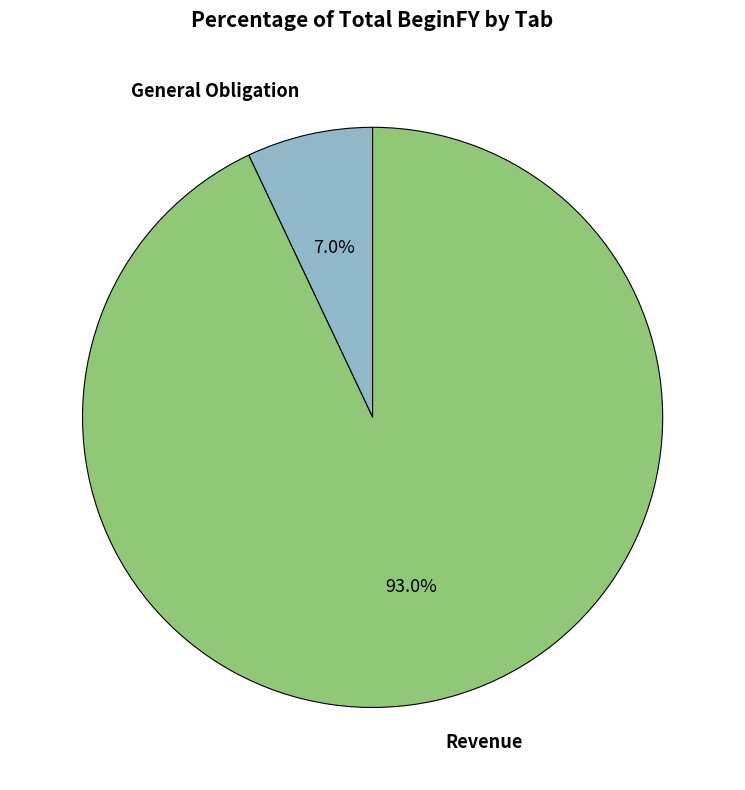

To the nearest percent, what is the difference between the largest and smallest slice percentages?

86%